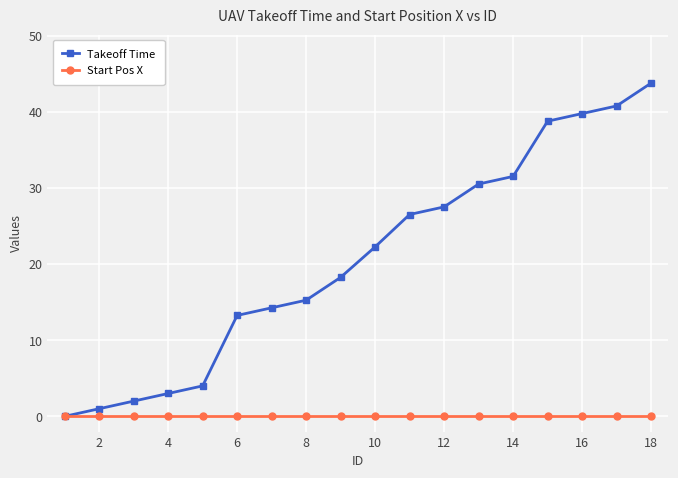

Which series has the widest spread of values?

Takeoff Time